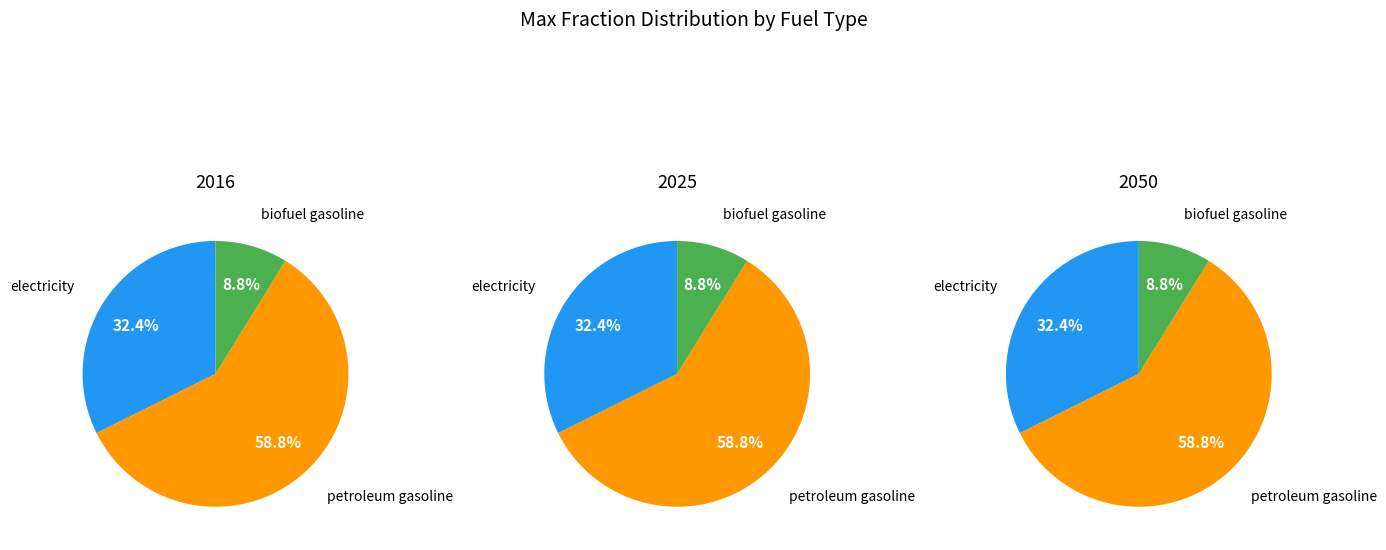

What percentage do biofuel gasoline and electricity together represent?

41.2%